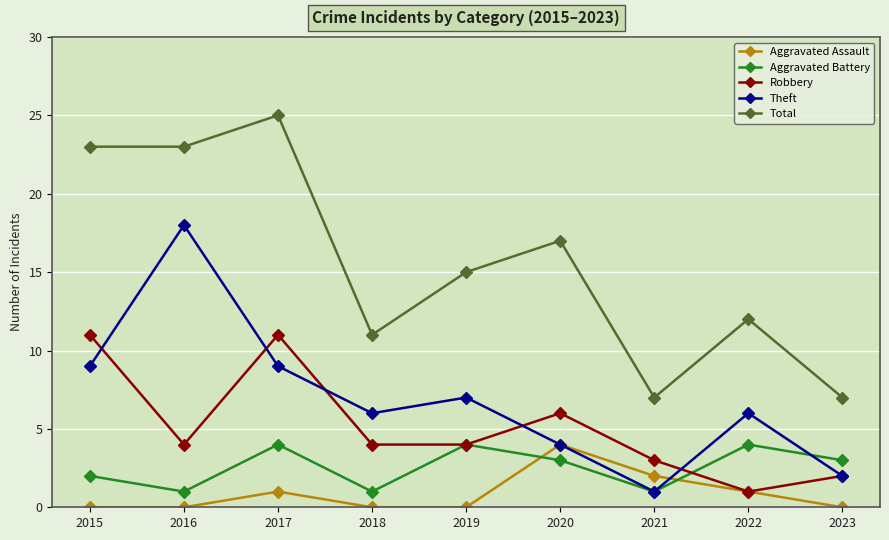

What is the lowest value of the Total series?

7